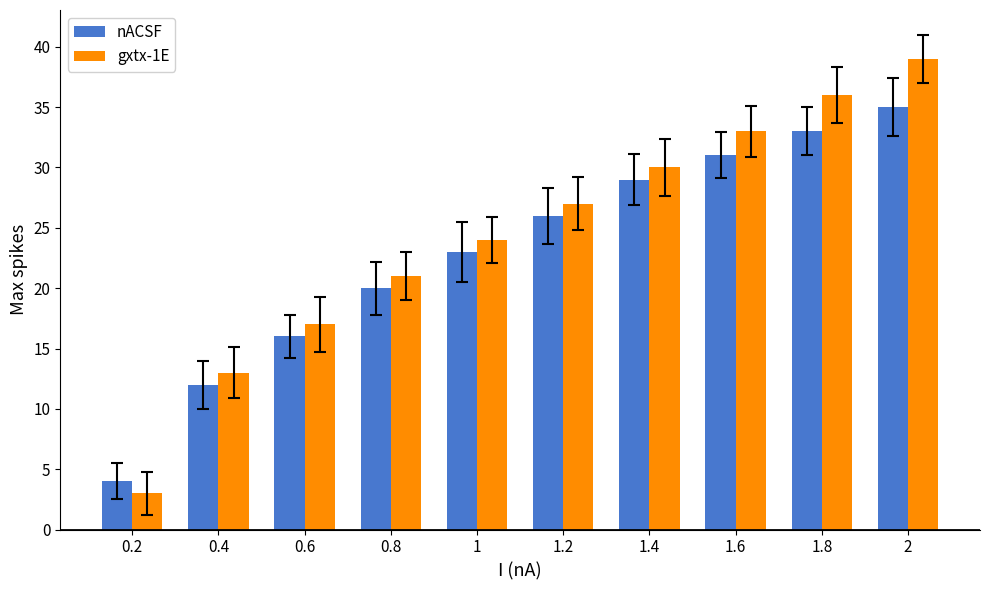

Read the gxtx-1E value at 0.6, to the nearest 5.

15